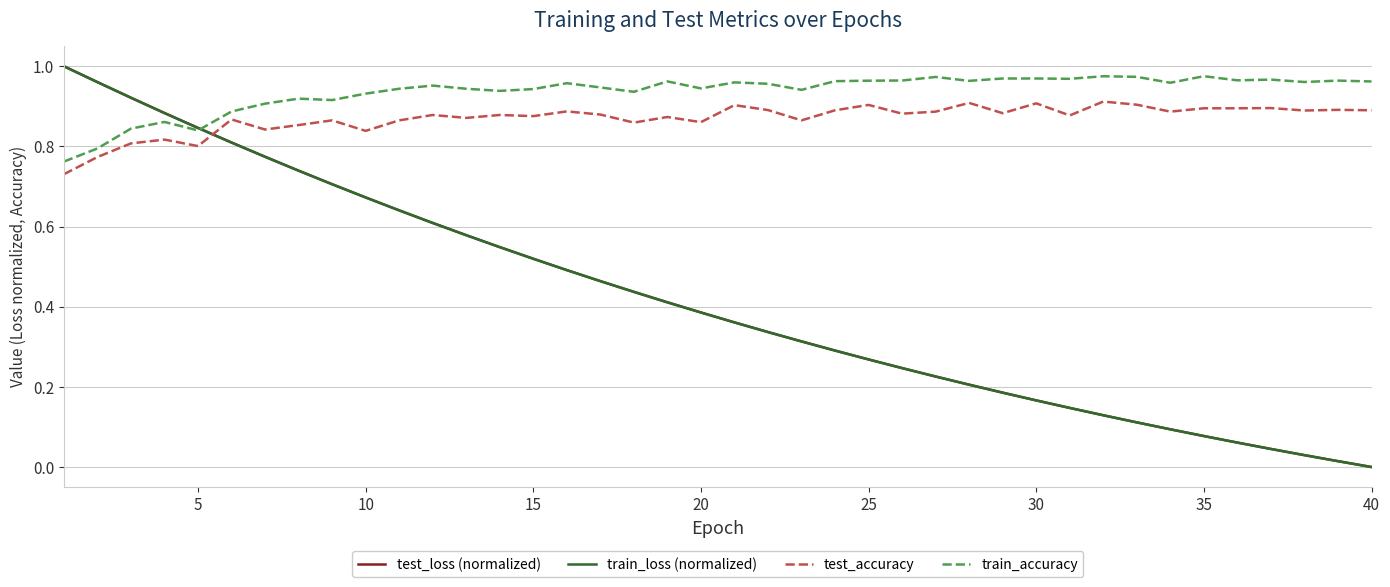

True or false: train_loss (normalized) and test_loss (normalized) cross at least once.

False